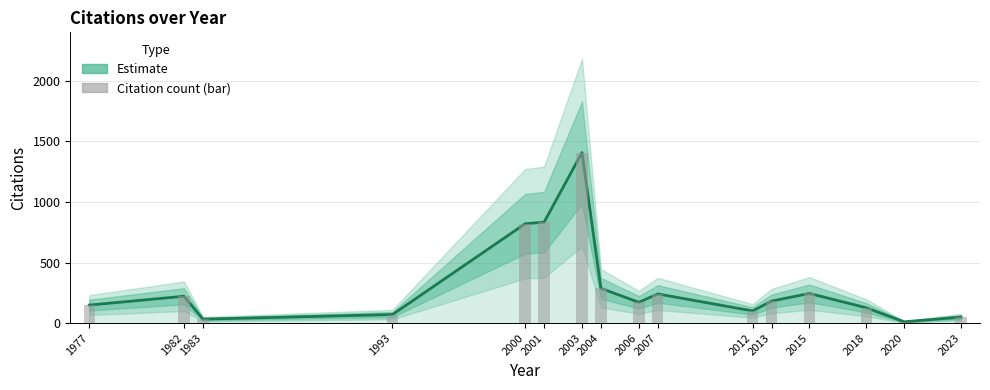

Which has a higher value, 2007 or 2001?

2001